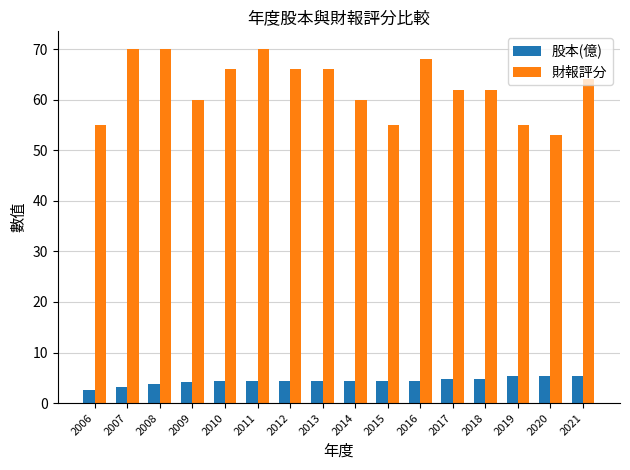

Which category has the lowest value in the 財報評分 series?

2020